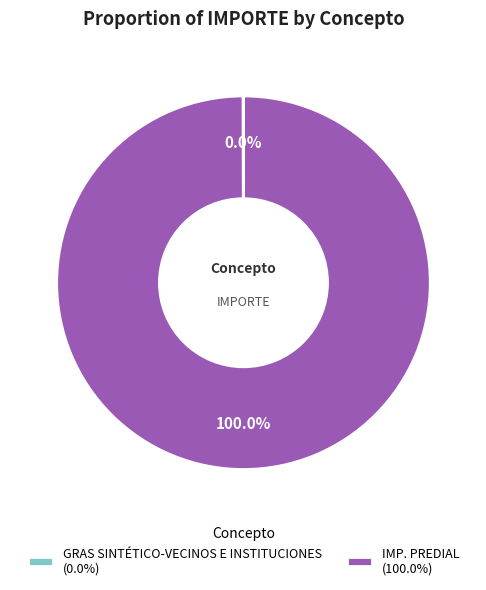

Which slice is the largest?

IMP. PREDIAL